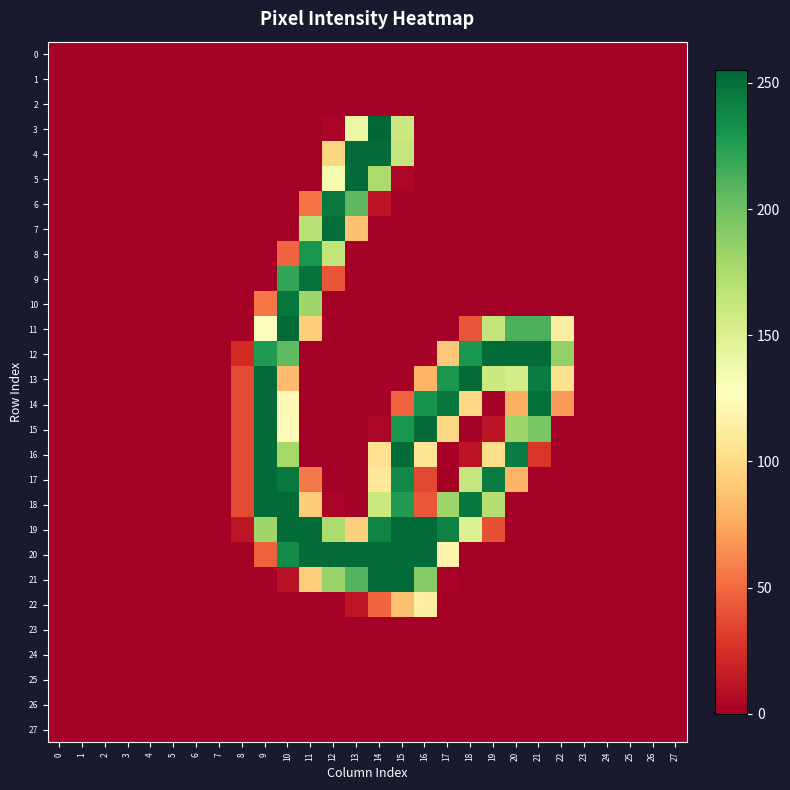

Reading left to right, transcribe all the data shown in this chart.

0: 0=0	1=0	2=0	3=0	4=0	5=0	6=0	7=0	8=0	9=0	10=0	11=0	12=0	13=0	14=0	15=0	16=0	17=0	18=0	19=0	20=0	21=0	22=0	23=0	24=0	25=0	26=0	27=0
1: 0=0	1=0	2=0	3=0	4=0	5=0	6=0	7=0	8=0	9=0	10=0	11=0	12=0	13=0	14=0	15=0	16=0	17=0	18=0	19=0	20=0	21=0	22=0	23=0	24=0	25=0	26=0	27=0
2: 0=0	1=0	2=0	3=0	4=0	5=0	6=0	7=0	8=0	9=0	10=0	11=0	12=0	13=0	14=0	15=0	16=0	17=0	18=0	19=0	20=0	21=0	22=0	23=0	24=0	25=0	26=0	27=0
3: 0=0	1=0	2=0	3=0	4=0	5=0	6=0	7=0	8=0	9=0	10=0	11=0	12=3	13=140	14=255	15=160	16=0	17=0	18=0	19=0	20=0	21=0	22=0	23=0	24=0	25=0	26=0	27=0
4: 0=0	1=0	2=0	3=0	4=0	5=0	6=0	7=0	8=0	9=0	10=0	11=0	12=97	13=253	14=253	15=163	16=0	17=0	18=0	19=0	20=0	21=0	22=0	23=0	24=0	25=0	26=0	27=0
5: 0=0	1=0	2=0	3=0	4=0	5=0	6=0	7=0	8=0	9=0	10=0	11=0	12=134	13=253	14=176	15=4	16=0	17=0	18=0	19=0	20=0	21=0	22=0	23=0	24=0	25=0	26=0	27=0
6: 0=0	1=0	2=0	3=0	4=0	5=0	6=0	7=0	8=0	9=0	10=0	11=54	12=246	13=207	14=11	15=0	16=0	17=0	18=0	19=0	20=0	21=0	22=0	23=0	24=0	25=0	26=0	27=0
7: 0=0	1=0	2=0	3=0	4=0	5=0	6=0	7=0	8=0	9=0	10=0	11=168	12=252	13=87	14=0	15=0	16=0	17=0	18=0	19=0	20=0	21=0	22=0	23=0	24=0	25=0	26=0	27=0
8: 0=0	1=0	2=0	3=0	4=0	5=0	6=0	7=0	8=0	9=0	10=48	11=230	12=165	13=0	14=0	15=0	16=0	17=0	18=0	19=0	20=0	21=0	22=0	23=0	24=0	25=0	26=0	27=0
9: 0=0	1=0	2=0	3=0	4=0	5=0	6=0	7=0	8=0	9=0	10=221	11=249	12=41	13=0	14=0	15=0	16=0	17=0	18=0	19=0	20=0	21=0	22=0	23=0	24=0	25=0	26=0	27=0
10: 0=0	1=0	2=0	3=0	4=0	5=0	6=0	7=0	8=0	9=55	10=247	11=181	12=0	13=0	14=0	15=0	16=0	17=0	18=0	19=0	20=0	21=0	22=0	23=0	24=0	25=0	26=0	27=0
11: 0=0	1=0	2=0	3=0	4=0	5=0	6=0	7=0	8=0	9=128	10=253	11=93	12=0	13=0	14=0	15=0	16=0	17=0	18=41	19=164	20=213	21=213	22=114	23=0	24=0	25=0	26=0	27=0
12: 0=0	1=0	2=0	3=0	4=0	5=0	6=0	7=0	8=23	9=228	10=206	11=0	12=0	13=0	14=0	15=0	16=0	17=90	18=230	19=253	20=253	21=253	22=186	23=0	24=0	25=0	26=0	27=0
13: 0=0	1=0	2=0	3=0	4=0	5=0	6=0	7=0	8=37	9=253	10=84	11=0	12=0	13=0	14=0	15=0	16=80	17=230	18=253	19=160	20=155	21=244	22=104	23=0	24=0	25=0	26=0	27=0
14: 0=0	1=0	2=0	3=0	4=0	5=0	6=0	7=0	8=37	9=253	10=123	11=0	12=0	13=0	14=0	15=47	16=232	17=247	18=98	19=1	20=77	21=250	22=69	23=0	24=0	25=0	26=0	27=0
15: 0=0	1=0	2=0	3=0	4=0	5=0	6=0	7=0	8=37	9=253	10=124	11=0	12=0	13=0	14=4	15=230	16=253	17=98	18=0	19=11	20=181	21=196	22=0	23=0	24=0	25=0	26=0	27=0
16: 0=0	1=0	2=0	3=0	4=0	5=0	6=0	7=0	8=37	9=253	10=179	11=0	12=0	13=0	14=104	15=253	16=106	17=1	18=11	19=102	20=244	21=28	22=0	23=0	24=0	25=0	26=0	27=0
17: 0=0	1=0	2=0	3=0	4=0	5=0	6=0	7=0	8=37	9=253	10=246	11=56	12=0	13=0	14=110	15=237	16=36	17=0	18=163	19=244	20=80	21=0	22=0	23=0	24=0	25=0	26=0	27=0
18: 0=0	1=0	2=0	3=0	4=0	5=0	6=0	7=0	8=37	9=253	10=253	11=92	12=3	13=0	14=160	15=227	16=42	17=182	18=247	19=171	20=0	21=0	22=0	23=0	24=0	25=0	26=0	27=0
19: 0=0	1=0	2=0	3=0	4=0	5=0	6=0	7=0	8=12	9=181	10=253	11=253	12=175	13=94	14=240	15=253	16=253	17=242	18=150	19=39	20=0	21=0	22=0	23=0	24=0	25=0	26=0	27=0
20: 0=0	1=0	2=0	3=0	4=0	5=0	6=0	7=0	8=0	9=46	10=236	11=253	12=253	13=253	14=253	15=253	16=253	17=119	18=0	19=0	20=0	21=0	22=0	23=0	24=0	25=0	26=0	27=0
21: 0=0	1=0	2=0	3=0	4=0	5=0	6=0	7=0	8=0	9=0	10=10	11=93	12=184	13=210	14=253	15=253	16=191	17=2	18=0	19=0	20=0	21=0	22=0	23=0	24=0	25=0	26=0	27=0
22: 0=0	1=0	2=0	3=0	4=0	5=0	6=0	7=0	8=0	9=0	10=0	11=0	12=0	13=12	14=48	15=86	16=114	17=0	18=0	19=0	20=0	21=0	22=0	23=0	24=0	25=0	26=0	27=0
23: 0=0	1=0	2=0	3=0	4=0	5=0	6=0	7=0	8=0	9=0	10=0	11=0	12=0	13=0	14=0	15=0	16=0	17=0	18=0	19=0	20=0	21=0	22=0	23=0	24=0	25=0	26=0	27=0
24: 0=0	1=0	2=0	3=0	4=0	5=0	6=0	7=0	8=0	9=0	10=0	11=0	12=0	13=0	14=0	15=0	16=0	17=0	18=0	19=0	20=0	21=0	22=0	23=0	24=0	25=0	26=0	27=0
25: 0=0	1=0	2=0	3=0	4=0	5=0	6=0	7=0	8=0	9=0	10=0	11=0	12=0	13=0	14=0	15=0	16=0	17=0	18=0	19=0	20=0	21=0	22=0	23=0	24=0	25=0	26=0	27=0
26: 0=0	1=0	2=0	3=0	4=0	5=0	6=0	7=0	8=0	9=0	10=0	11=0	12=0	13=0	14=0	15=0	16=0	17=0	18=0	19=0	20=0	21=0	22=0	23=0	24=0	25=0	26=0	27=0
27: 0=0	1=0	2=0	3=0	4=0	5=0	6=0	7=0	8=0	9=0	10=0	11=0	12=0	13=0	14=0	15=0	16=0	17=0	18=0	19=0	20=0	21=0	22=0	23=0	24=0	25=0	26=0	27=0